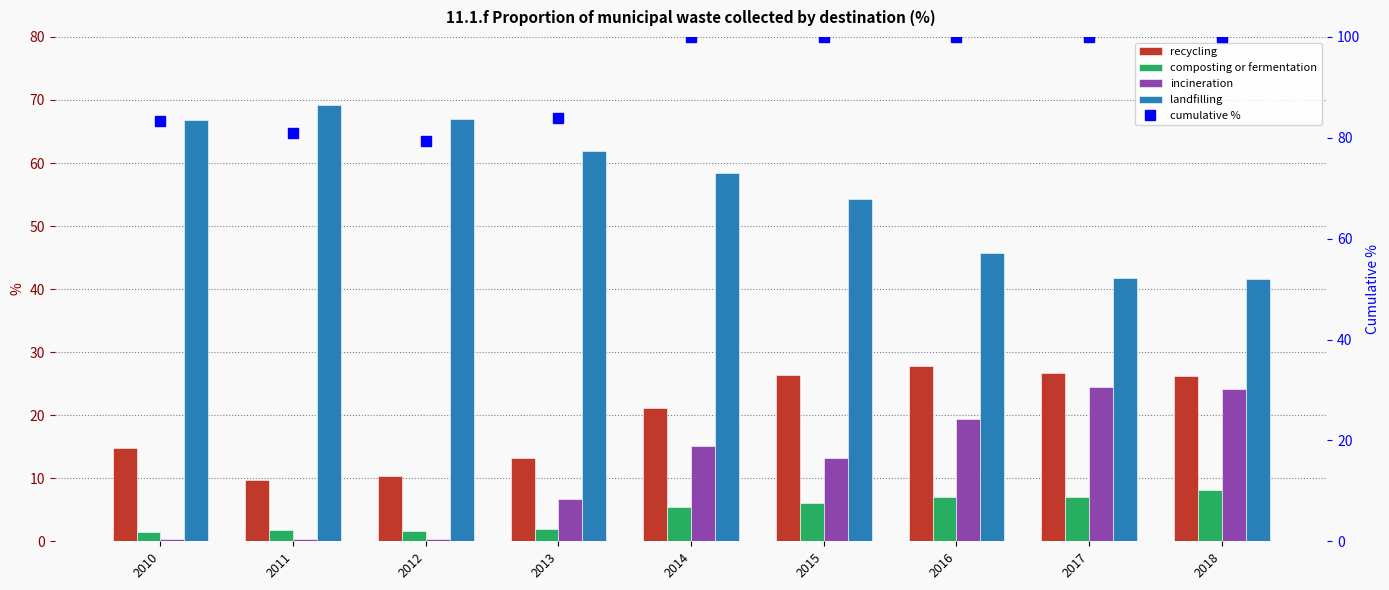

Reading left to right, transcribe all the data shown in this chart.

recycling: 2010=14.8	2011=9.7	2012=10.3	2013=13.3	2014=21.1	2015=26.4	2016=27.8	2017=26.7	2018=26.2
composting or fermentation: 2010=1.5	2011=1.7	2012=1.7	2013=1.9	2014=5.4	2015=6.1	2016=7.0	2017=7.1	2018=8.1
incineration: 2010=0.3	2011=0.4	2012=0.4	2013=6.8	2014=15.1	2015=13.2	2016=19.4	2017=24.4	2018=24.1
landfilling: 2010=66.8	2011=69.3	2012=66.9	2013=62.0	2014=58.4	2015=54.3	2016=45.7	2017=41.8	2018=41.6
cumulative %: 2010=83.4	2011=81.0	2012=79.3	2013=83.9	2014=100.0	2015=100.0	2016=100.0	2017=100.0	2018=100.0